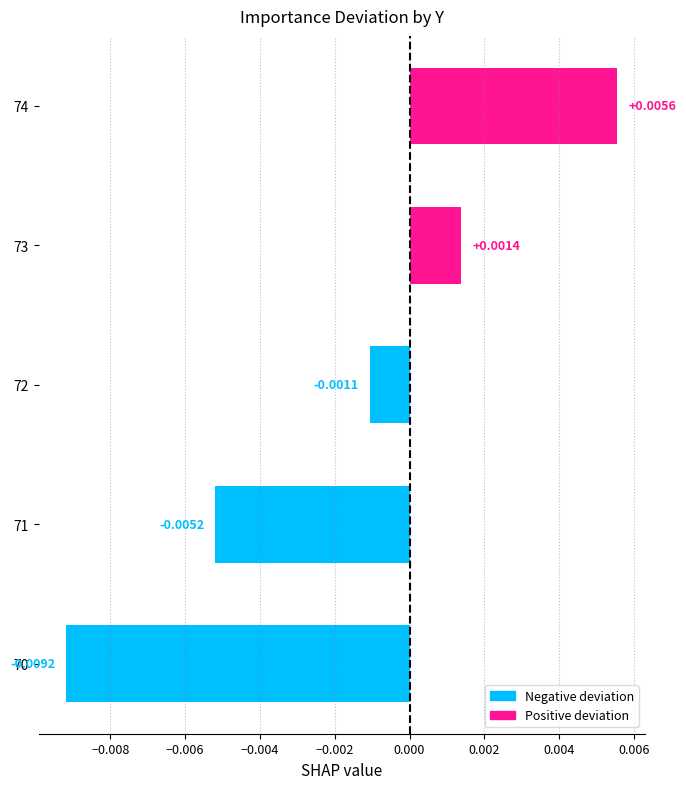

At which category does the chart reach its peak across all series?

74